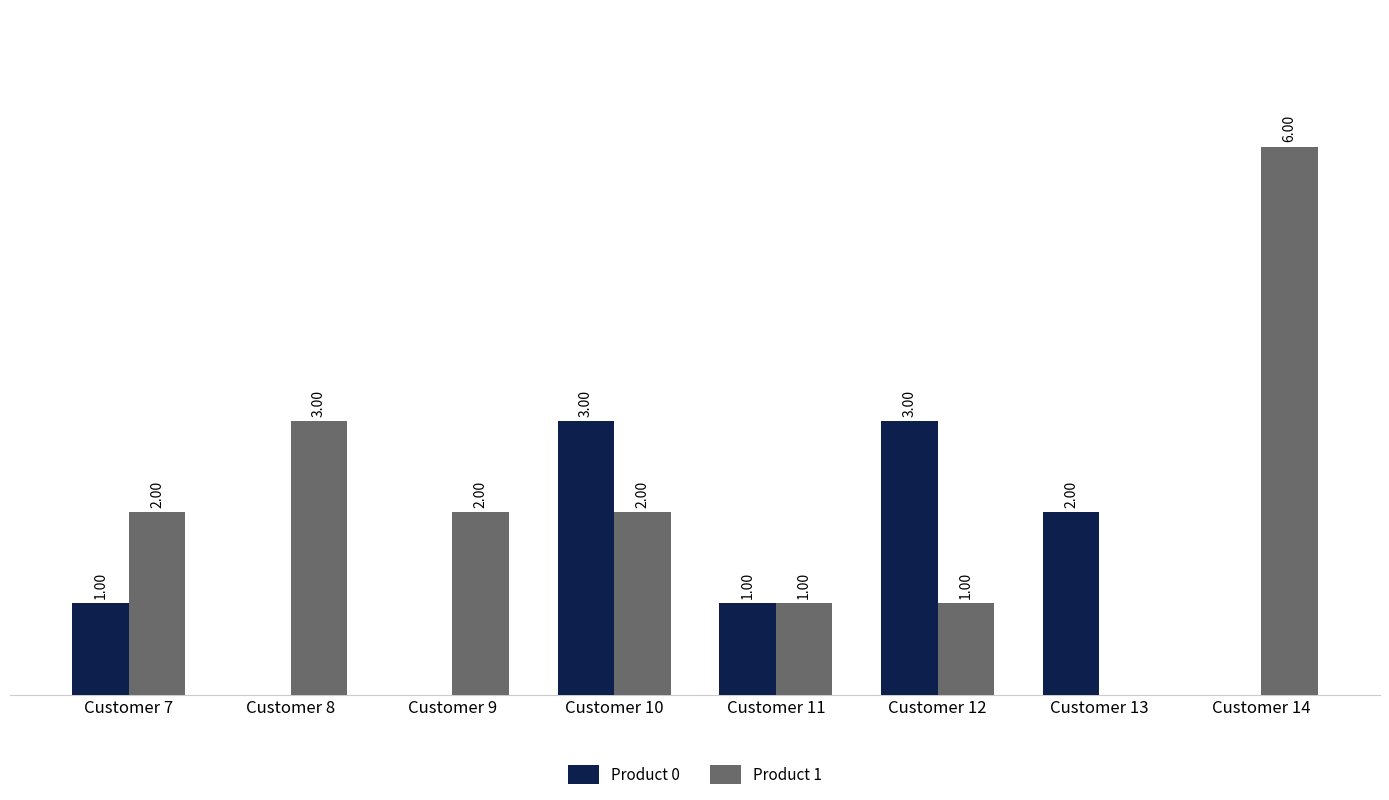

Which series has the largest total across all categories?

Product 1